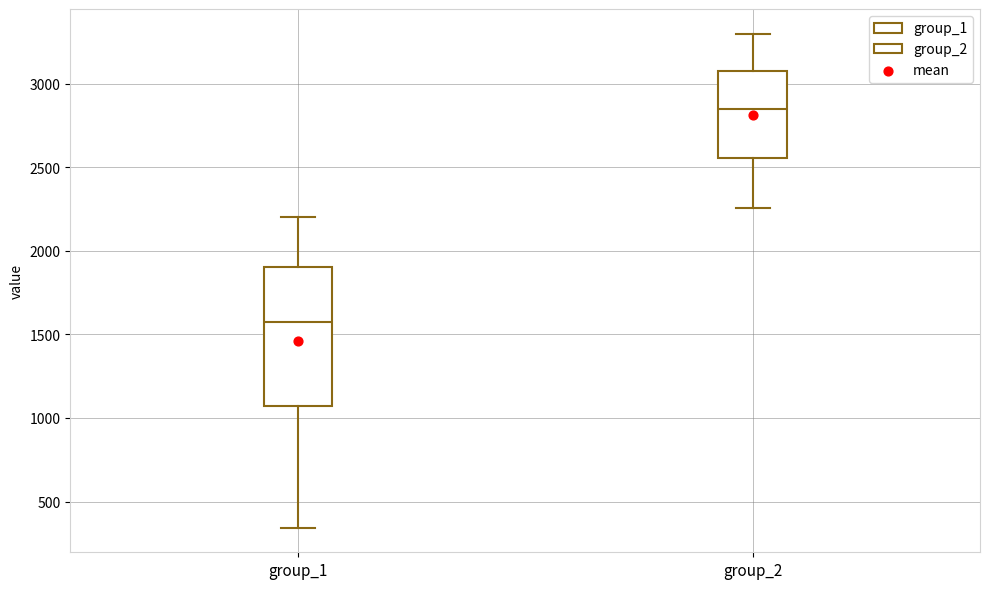

Reading left to right, transcribe this box plot: for each box, give where its median line is, the range the box spans, and where its two whiskers end, as read against the y-axis. The values are not printed on the chart, so give them approximately, as read against the axis.

group_1: median 1600, box 1050 to 1900, whiskers 350 to 2200
group_2: median 2850, box 2550 to 3050, whiskers 2250 to 3300